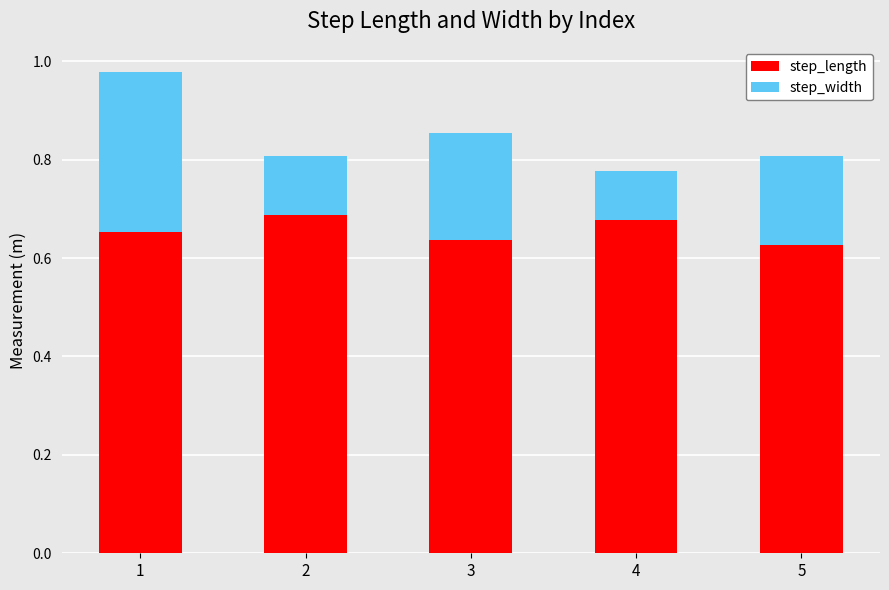

The value of step_length at 2 is 0.4. True or false?

False